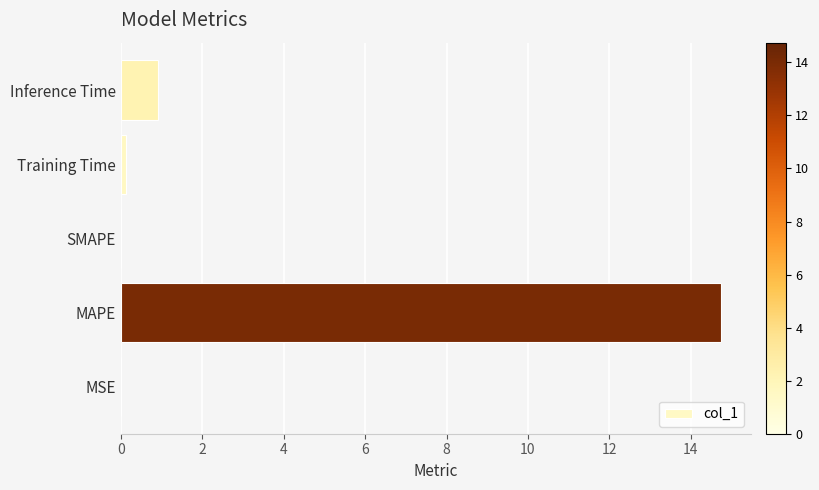

What is the sum of the values at Inference Time and MAPE?

15.7